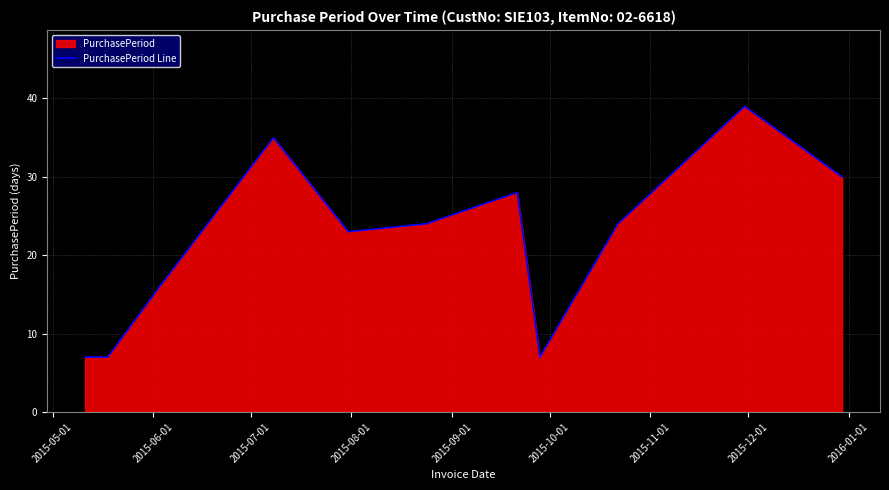

What is the smallest value displayed?

7